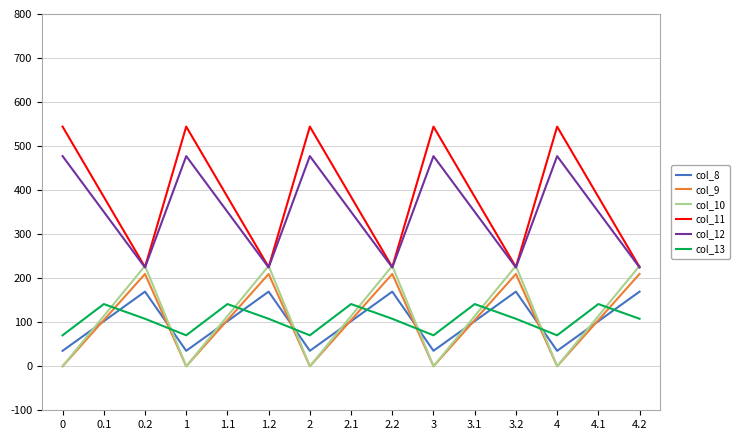

What is the greatest value displayed?

544.3